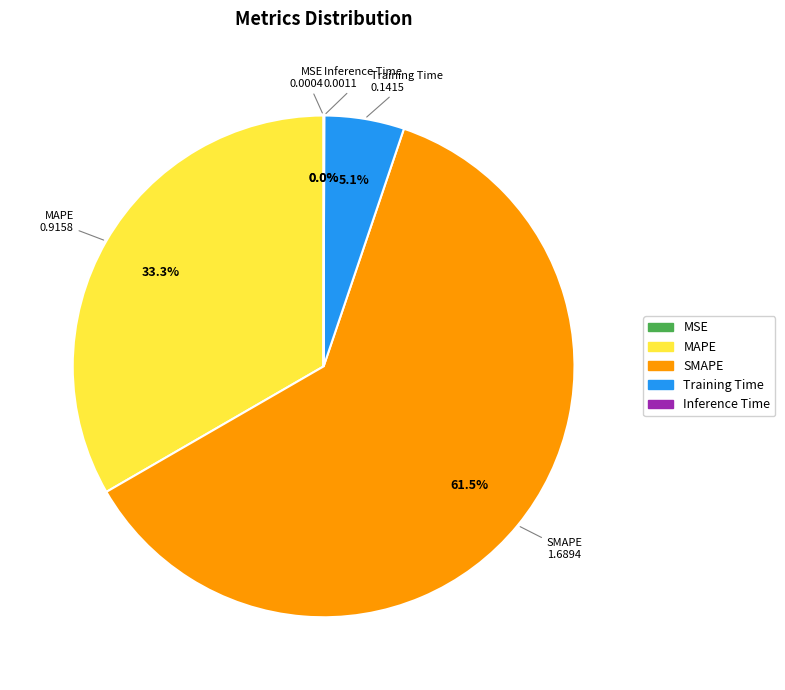

Which slice is the largest?

SMAPE